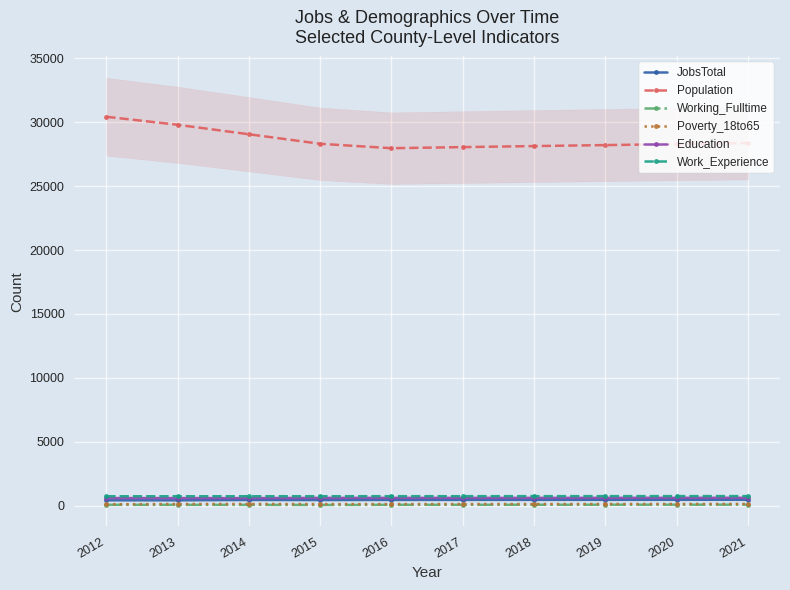

How many lines are shown in the chart?

6